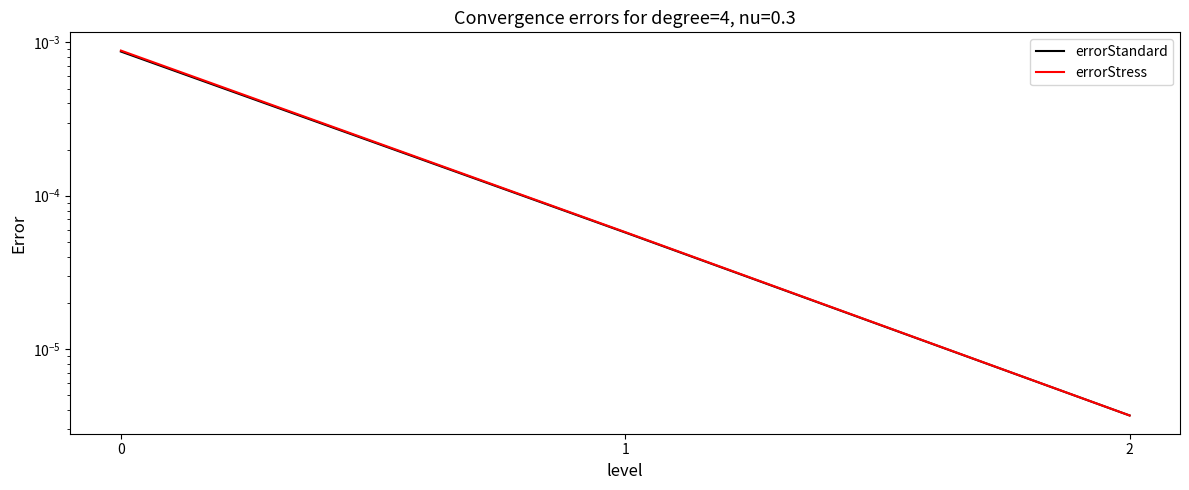

Is this an area chart (filled region under the line)?

No